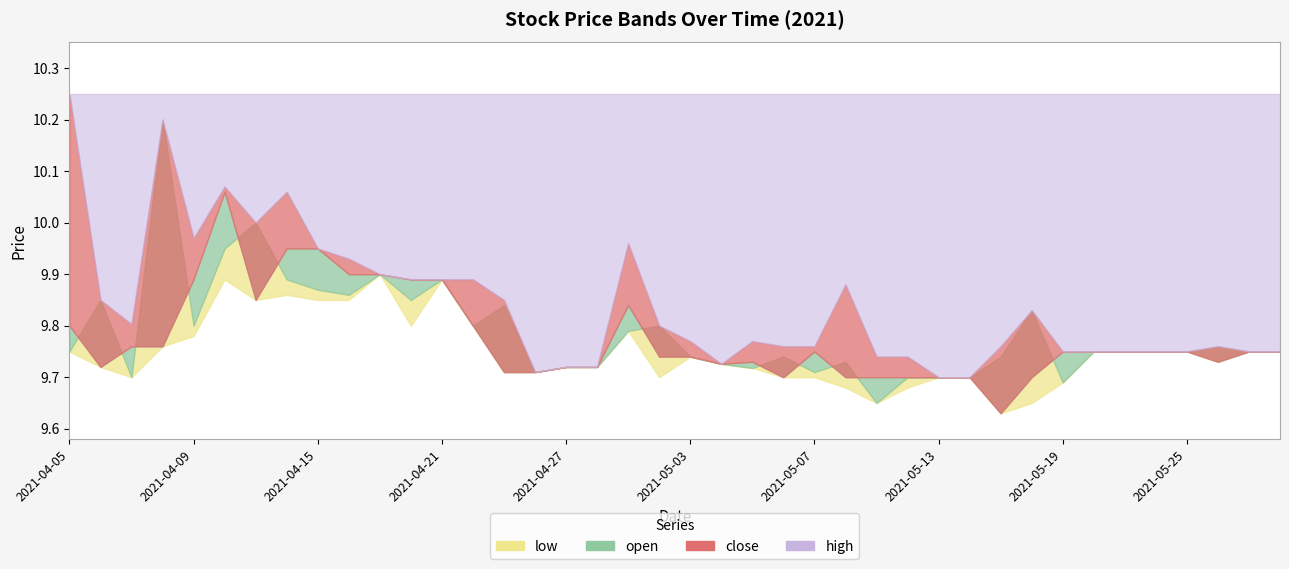

Between 2021-04-06 and 2021-05-21, which is larger?

2021-05-21